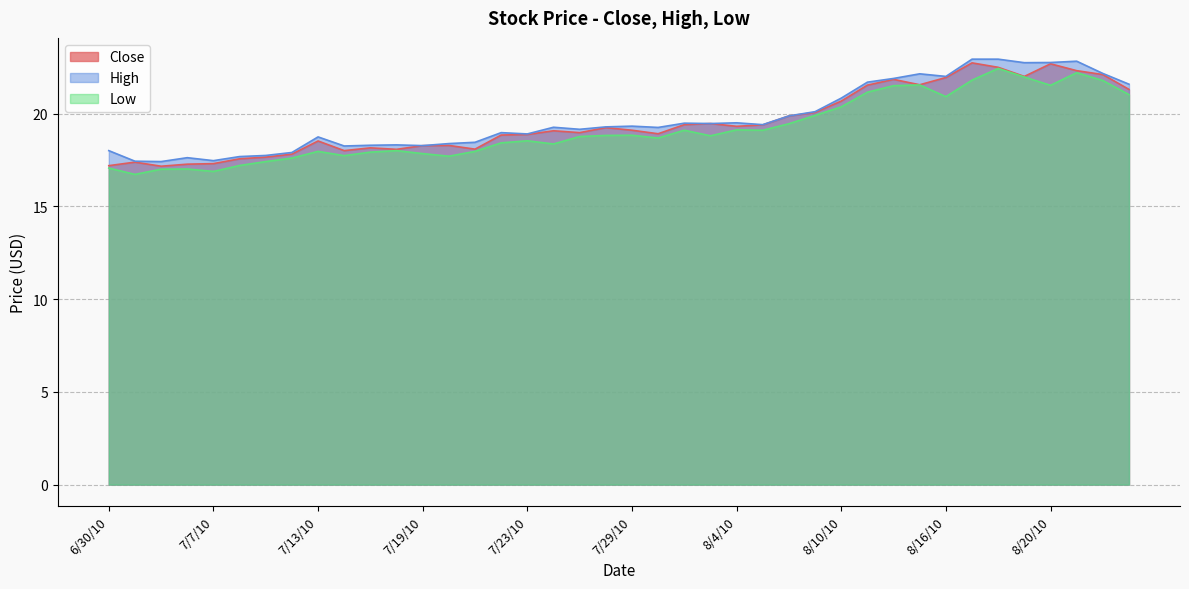

What is the minimum value for Low?

16.7